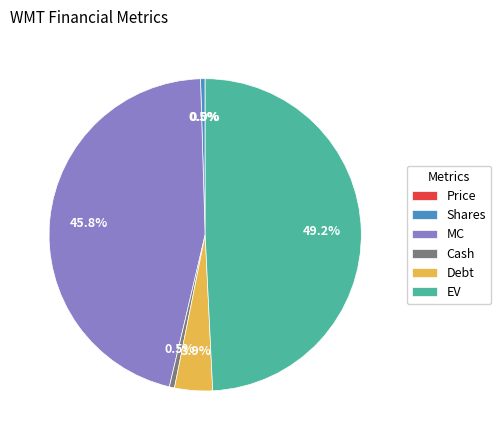

Is there any slice that represents more than half of the pie?

No